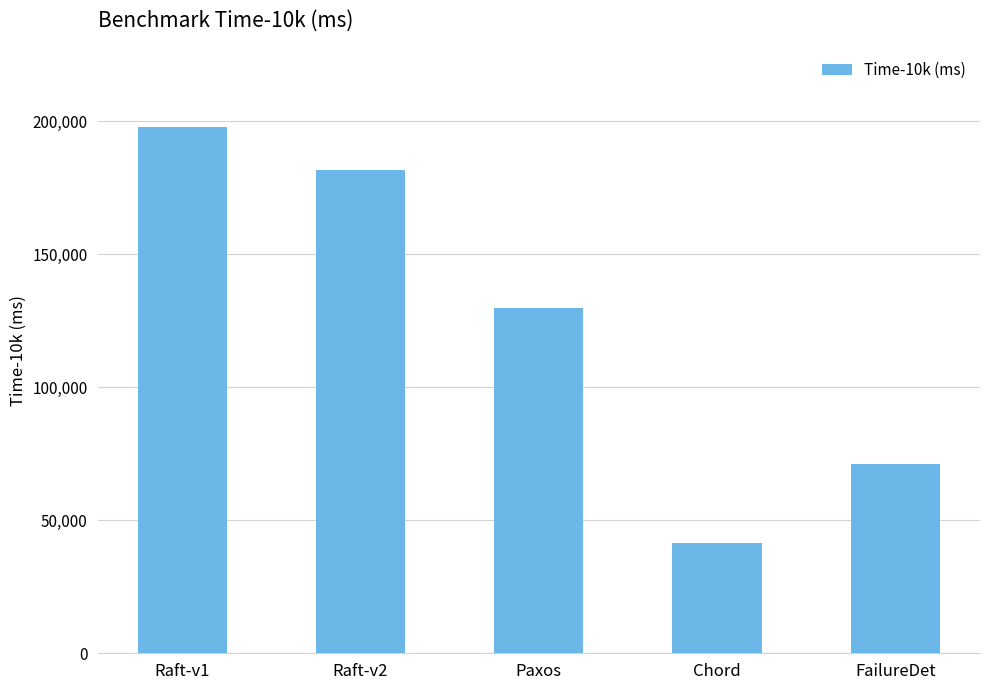

List the labels in order of value, largest first.

Raft-v1, Raft-v2, Paxos, FailureDet, Chord